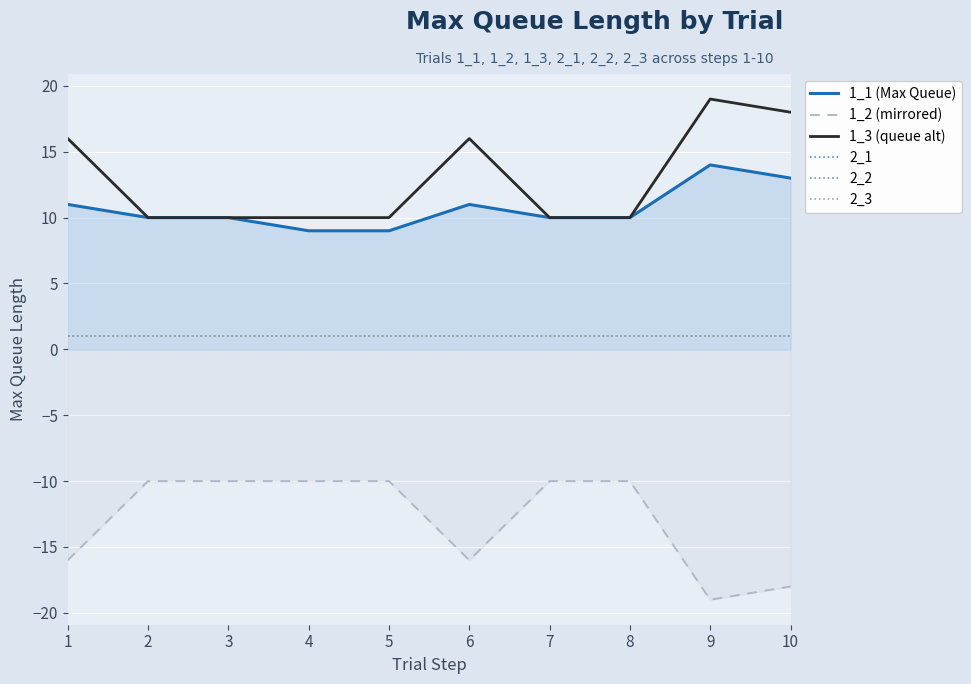

Is the value of 1_1 (Max Queue) at 10 greater than the value of 2_2 at 1?

Yes